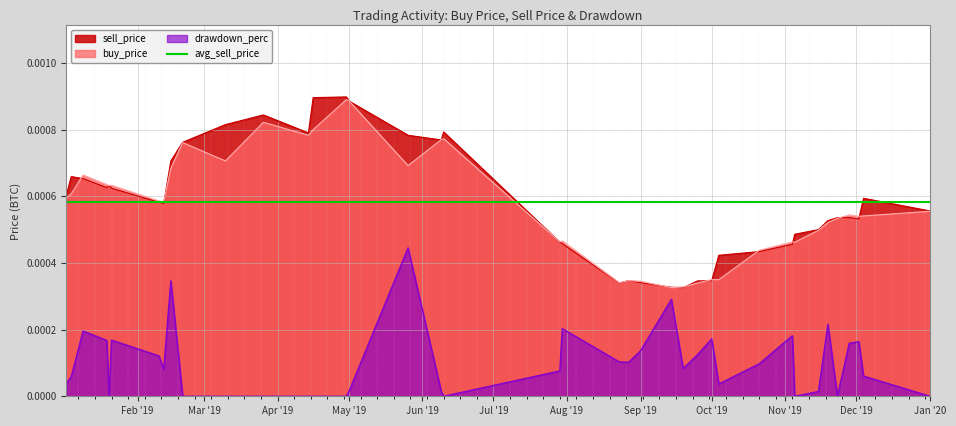

True or false: drawdown_perc and sell_price cross at least once.

False